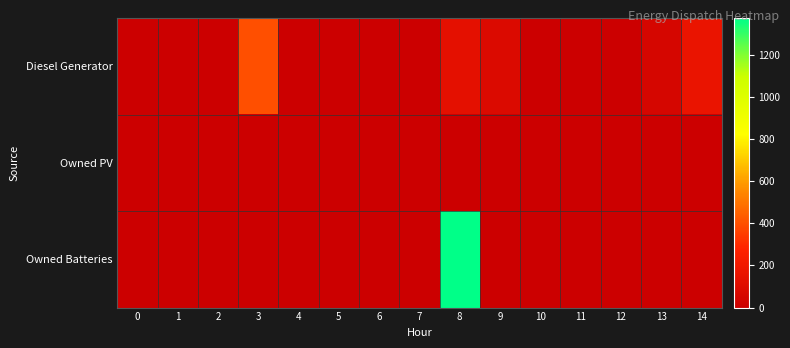

At which category does the chart reach its peak across all series?

8